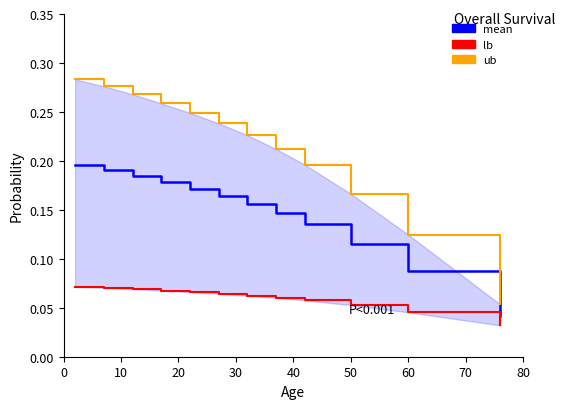

What is the minimum value for ub?

0.1